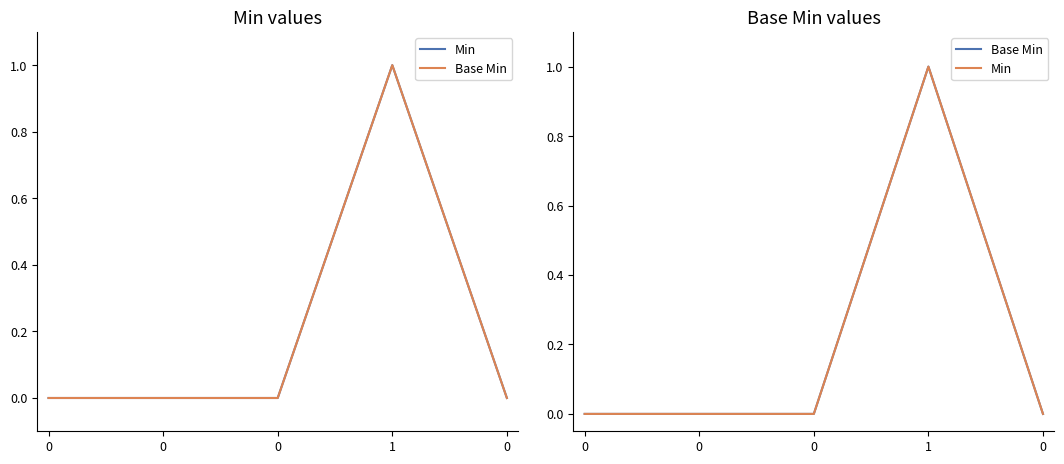

How many Min values are between 0 and 1?

5